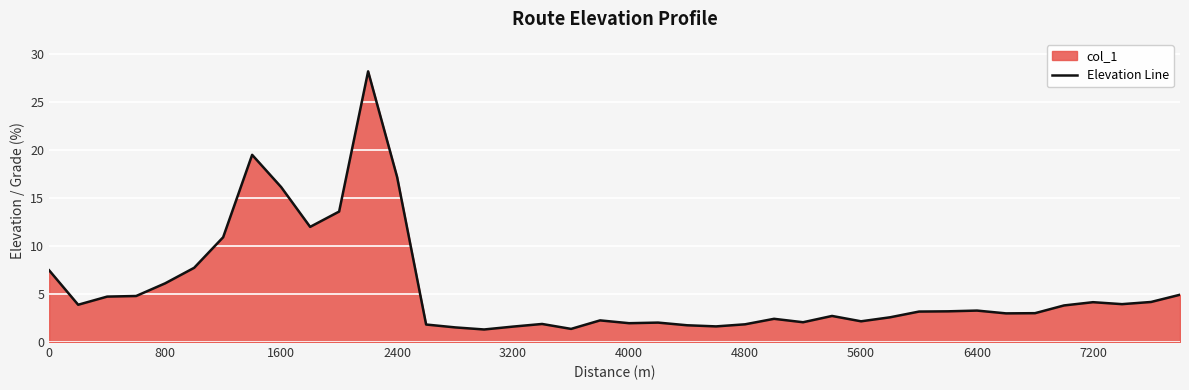

What is the difference between the maximum and minimum values?

26.9